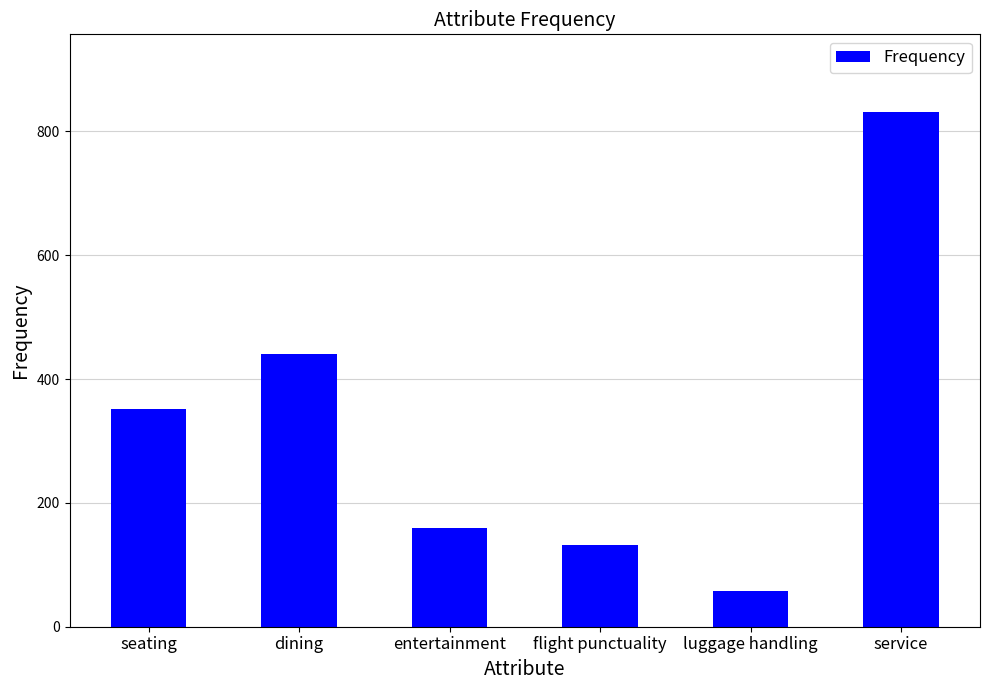

What is the minimum value shown in the chart?

57